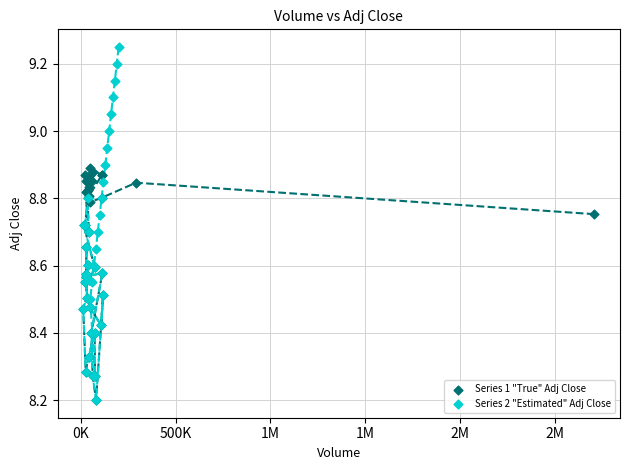

What are all the series names shown in the legend?

Series 1 "True" Adj Close, Series 2 "Estimated" Adj Close